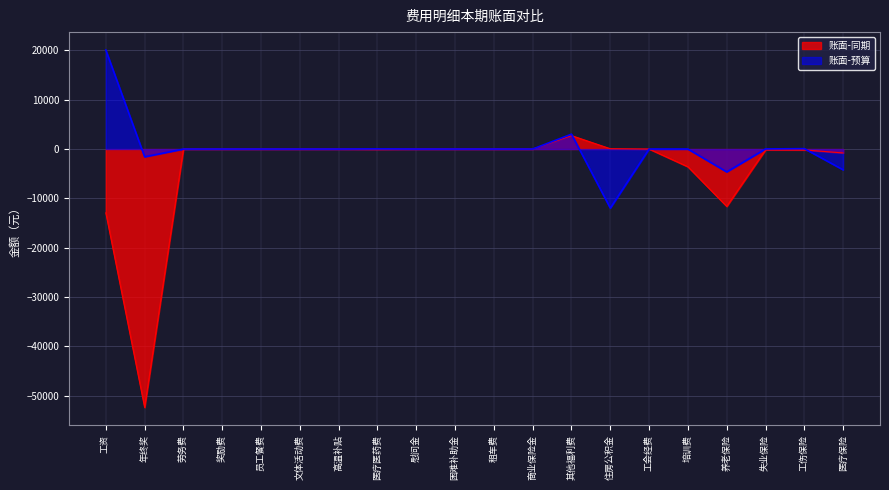

How many lines are shown in the chart?

2